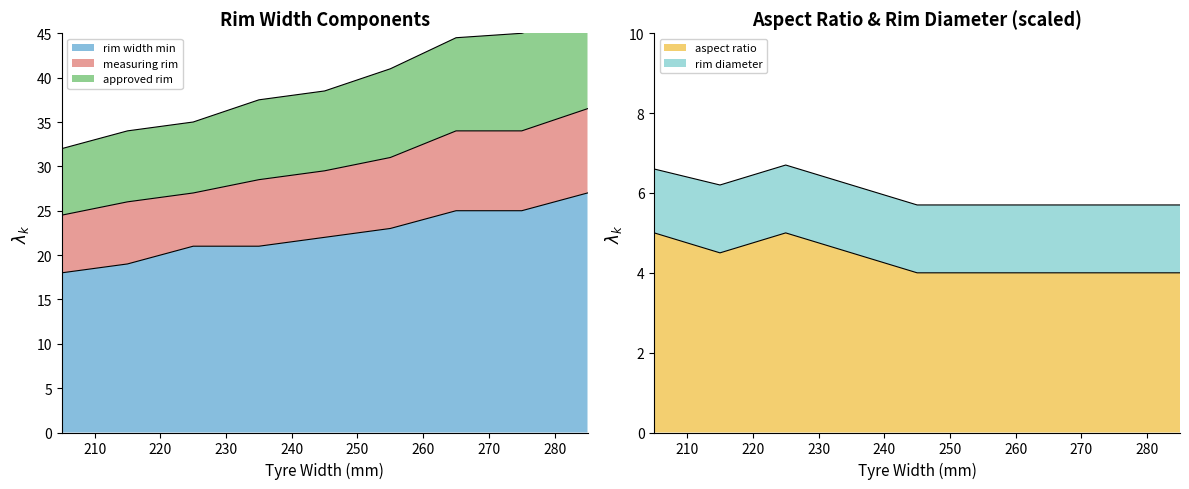

What is the maximum value shown in the chart?

47.5